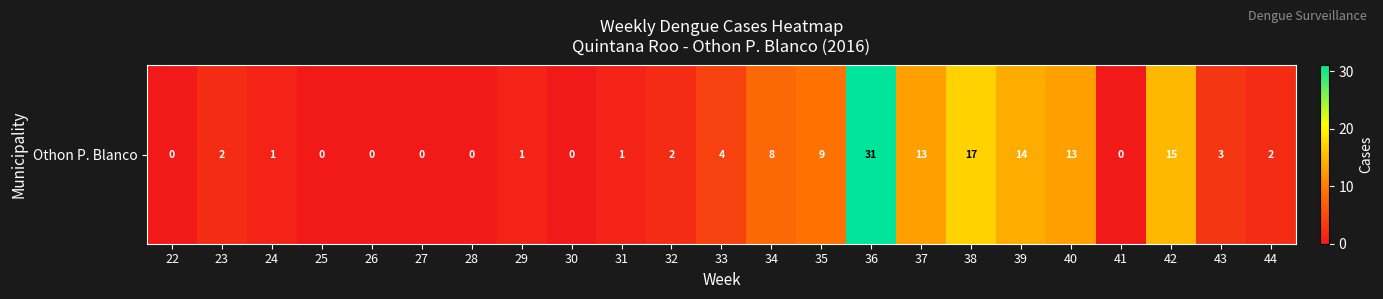

How many data points are above 2?

10